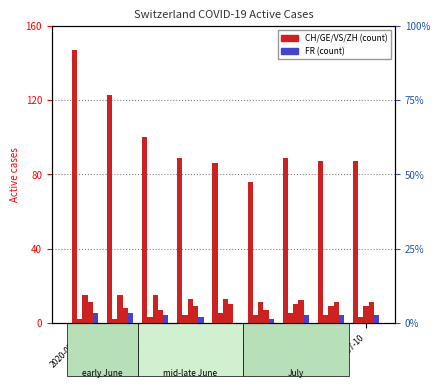

Reading left to right, extract all data points from this chart.

CH: 2020-05-31=147	2020-06-05=123	2020-06-10=100	2020-06-15=89	2020-06-20=86	2020-06-25=76	2020-06-30=89	2020-07-05=87	2020-07-10=87
GE: 2020-05-31=2	2020-06-05=2	2020-06-10=3	2020-06-15=4	2020-06-20=5	2020-06-25=4	2020-06-30=5	2020-07-05=4	2020-07-10=3
VS: 2020-05-31=15	2020-06-05=15	2020-06-10=15	2020-06-15=13	2020-06-20=13	2020-06-25=11	2020-06-30=10	2020-07-05=9	2020-07-10=9
ZH: 2020-05-31=11	2020-06-05=8	2020-06-10=7	2020-06-15=9	2020-06-20=10	2020-06-25=7	2020-06-30=12	2020-07-05=11	2020-07-10=11
FR: 2020-05-31=5	2020-06-05=5	2020-06-10=4	2020-06-15=3	2020-06-20=0	2020-06-25=2	2020-06-30=4	2020-07-05=4	2020-07-10=4